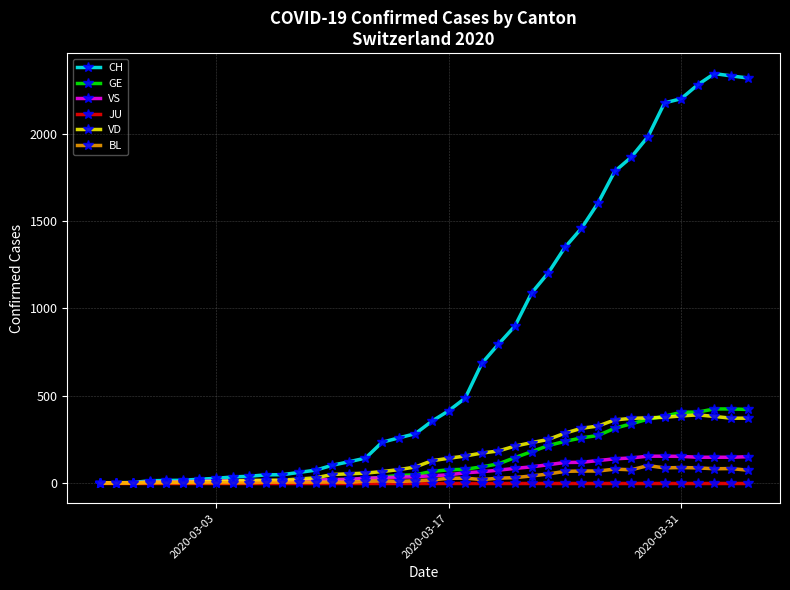

Which series has the largest range (max minus min)?

CH